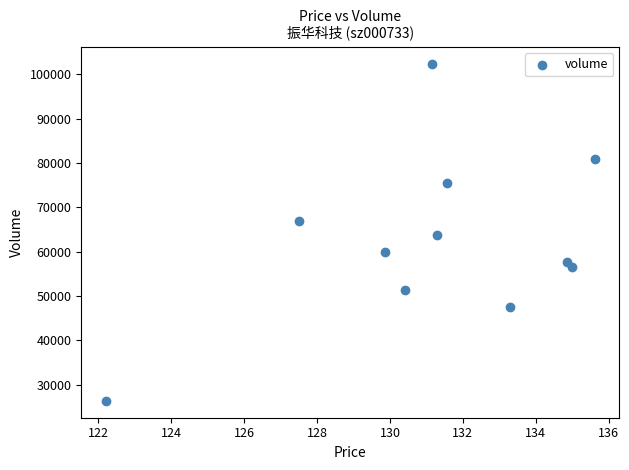

What is the average Y value?

62604